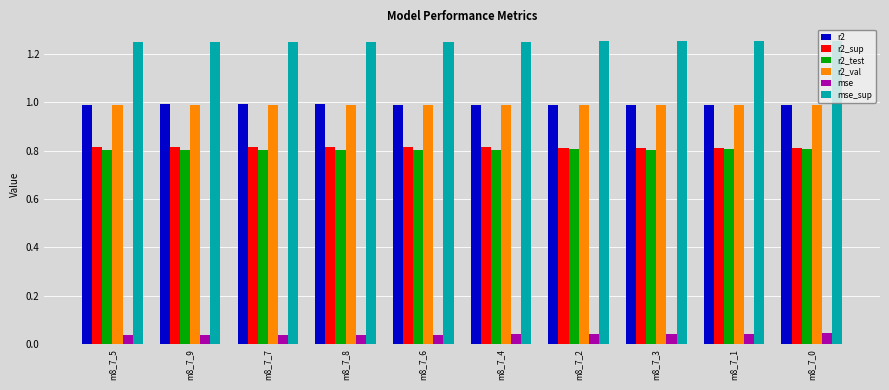

True or false: r2_test has a value of 0.8 at m8_7_1.

True